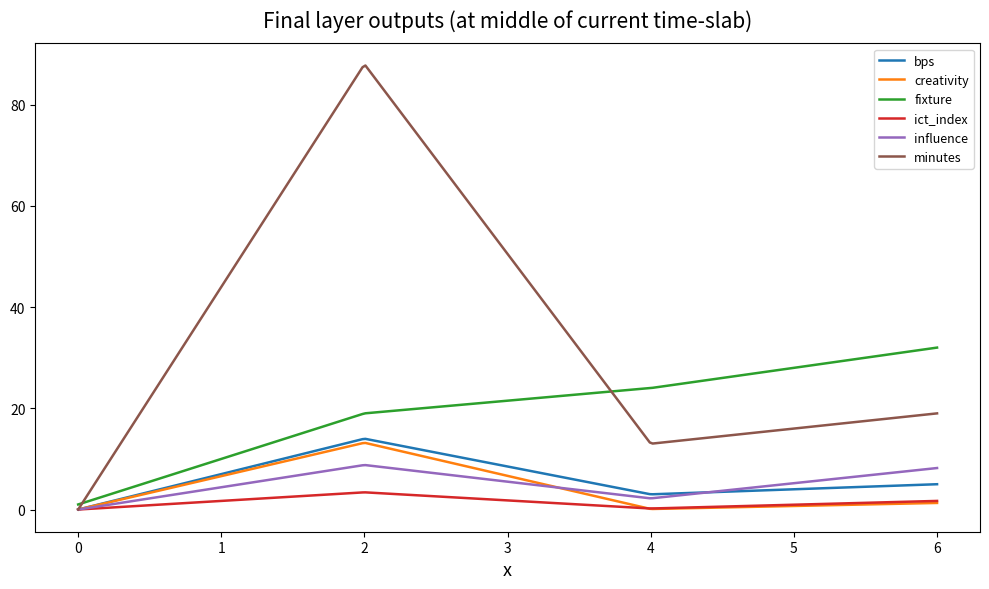

Which series has the widest spread of values?

minutes